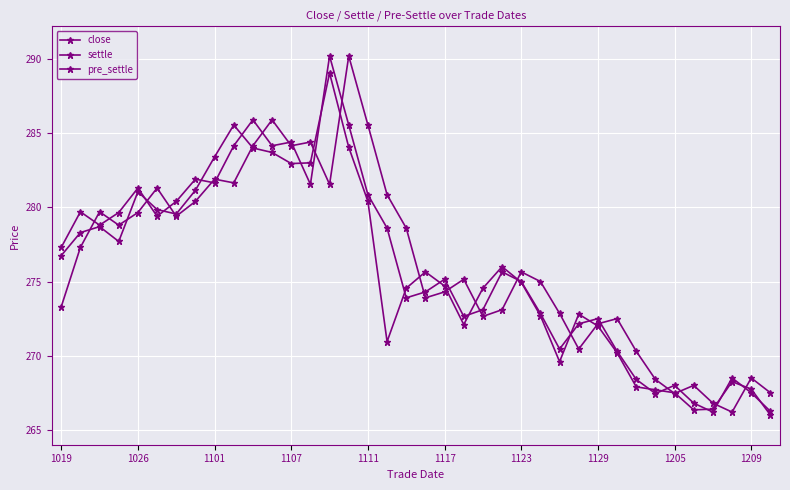

Count the number of data series in this chart.

3